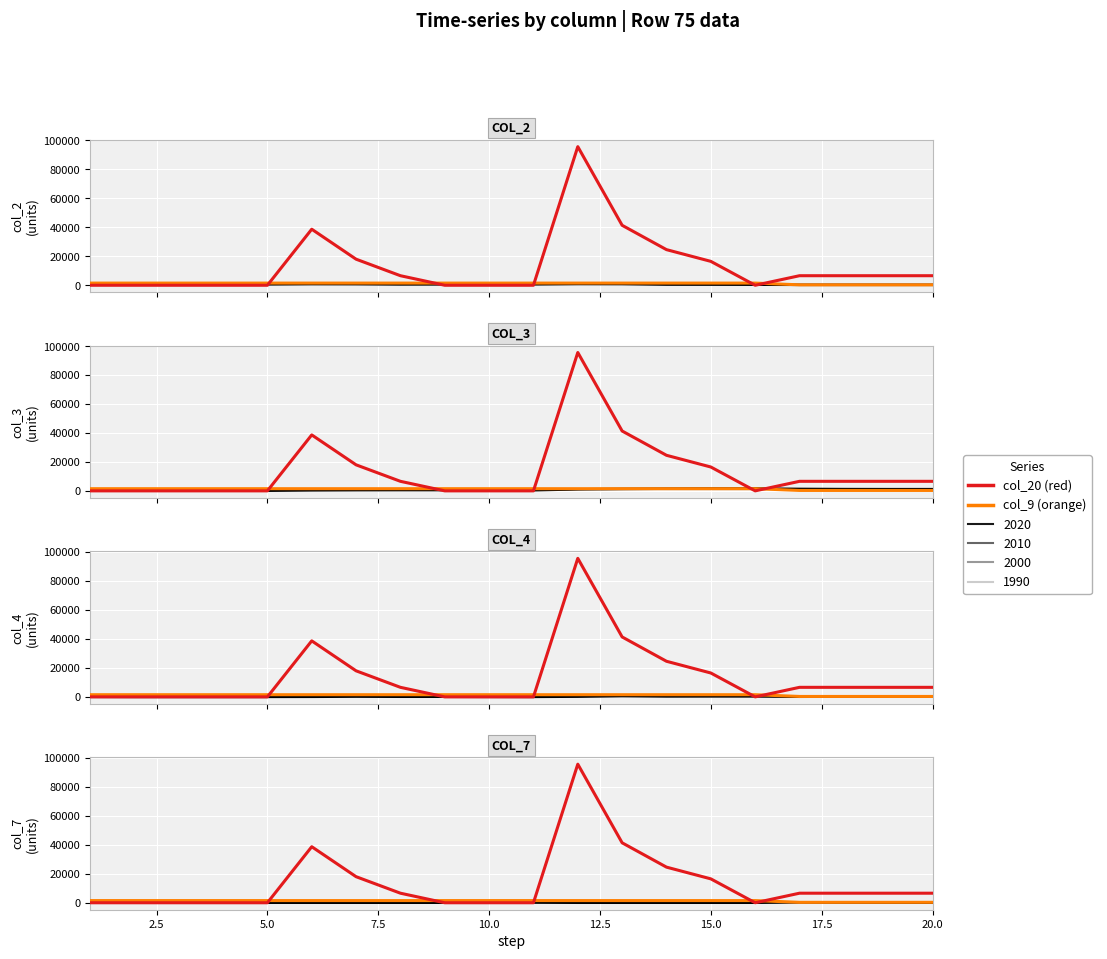

Reading left to right, what are all the values shown in this chart?

col_9: 1500.0	1500.0	1500.0	1500.0	1500.0	1500.0	1500.0	1500.0	1500.0	1500.0	1500.0	1500.0	1500.0	1500.0	1500.0	1500.0	300.0	300.0	300.0	300.0
col_20: 0.0	0.0	0.0	0.0	0.0	38700.0	18000.0	6600.0	0.0	0.0	0.0	95700.0	41400.0	24600.0	16500.0	0.0	6600.0	6600.0	6600.0	6600.0
col_2: 1017.0	536.0	656.0	715.0	617.0	771.0	735.0	563.0	600.0	591.0	627.0	830.0	794.0	461.0	439.0	390.0	300.0	300.0	300.0	300.0
col_3: 100.0	100.0	100.0	100.0	100.0	358.0	478.0	522.0	522.0	522.0	422.0	1060.0	1336.0	1500.0	1610.0	1610.0	1352.0	1232.0	1188.0	1188.0
col_4: 48.0	0.0	0.0	0.0	0.0	43.0	190.0	84.0	89.0	44.0	0.0	155.0	518.0	297.0	329.0	322.0	82.0	134.0	163.0	184.0
col_7: 0.0	0.0	0.0	0.0	0.0	0.0	0.0	0.0	0.0	0.0	100.0	0.0	0.0	0.0	0.0	0.0	258.0	120.0	44.0	0.0